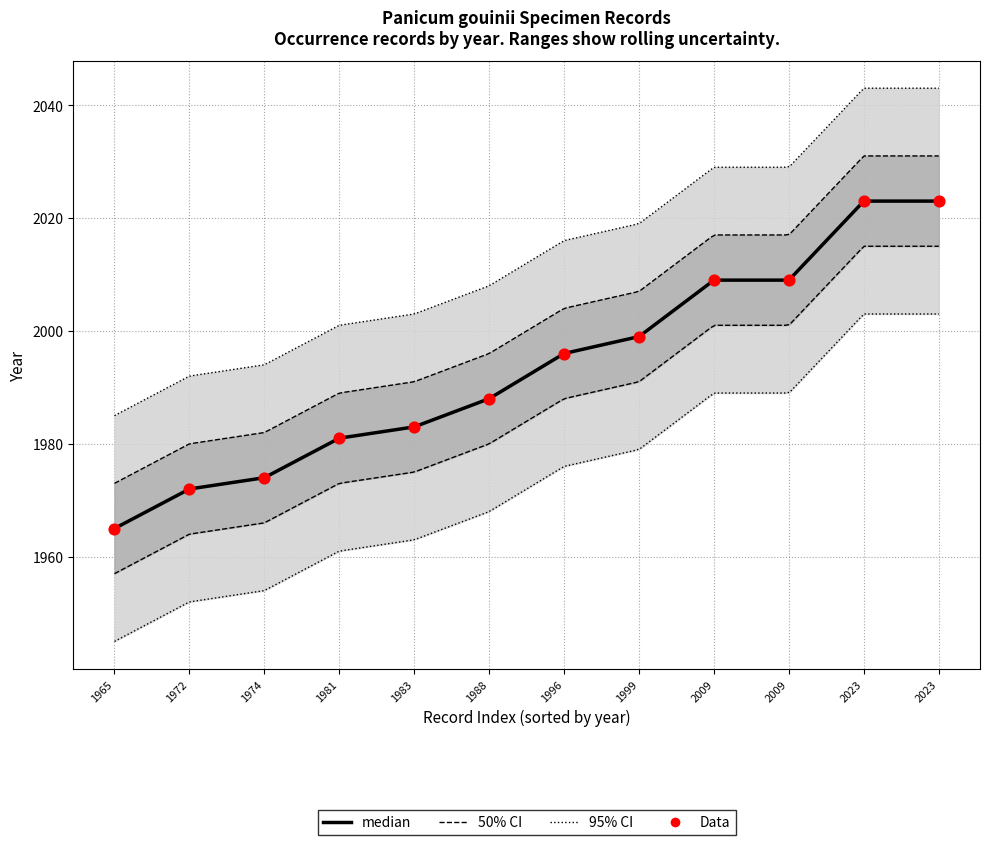

Approximately how many times larger is the value at 1999 compared to 2023?

1.0